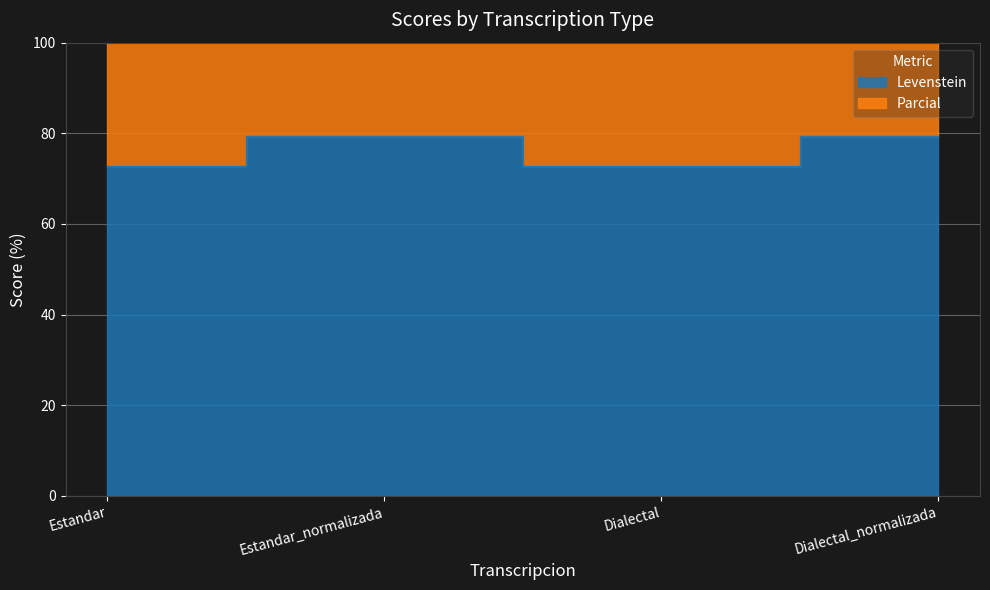

What is the difference between the Parcial values at Estandar and Dialectal_normalizada?

13.5